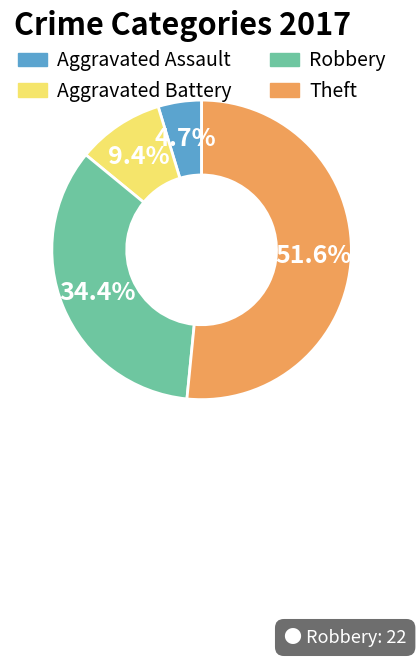

Count the number of slices in the pie.

4